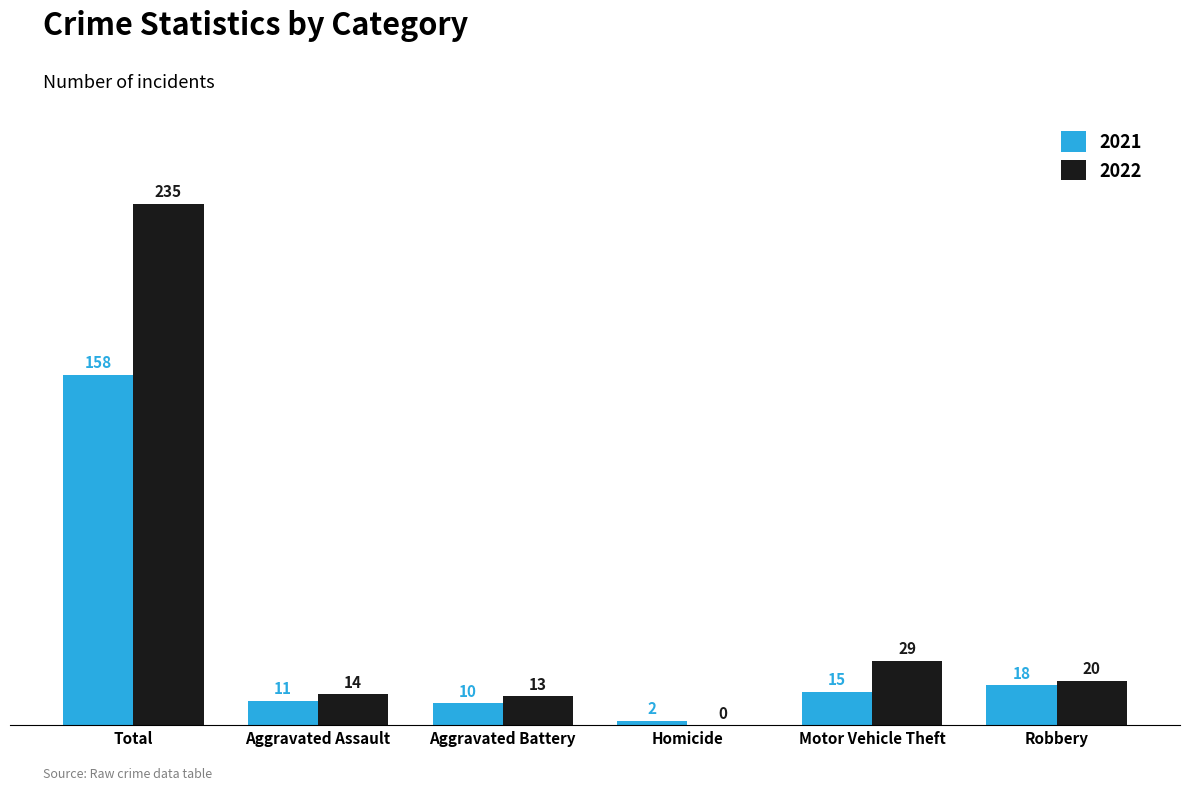

True or false: 2022 has a value of 14 at Motor Vehicle Theft.

False